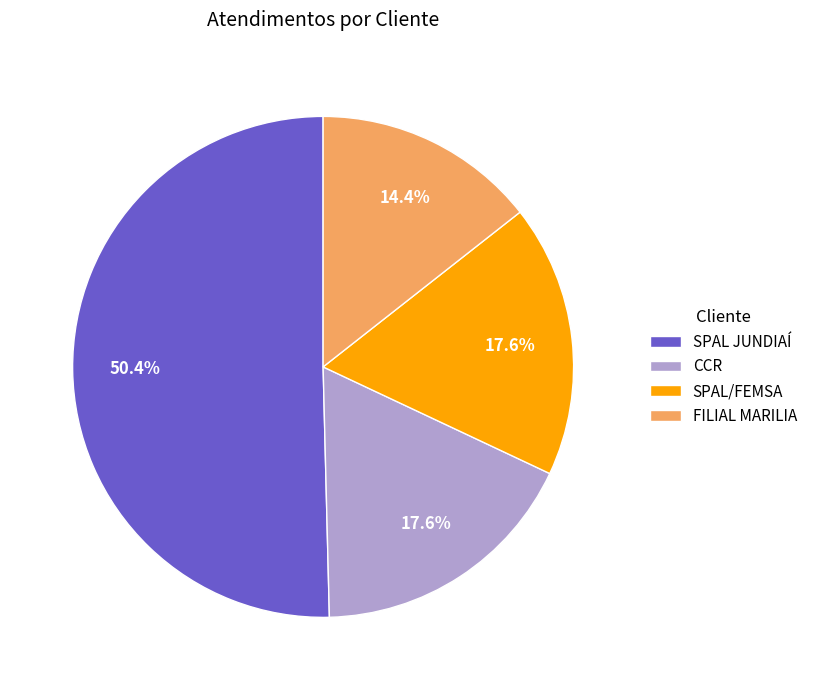

Which slice represents more than half of the pie?

SPAL JUNDIAÍ